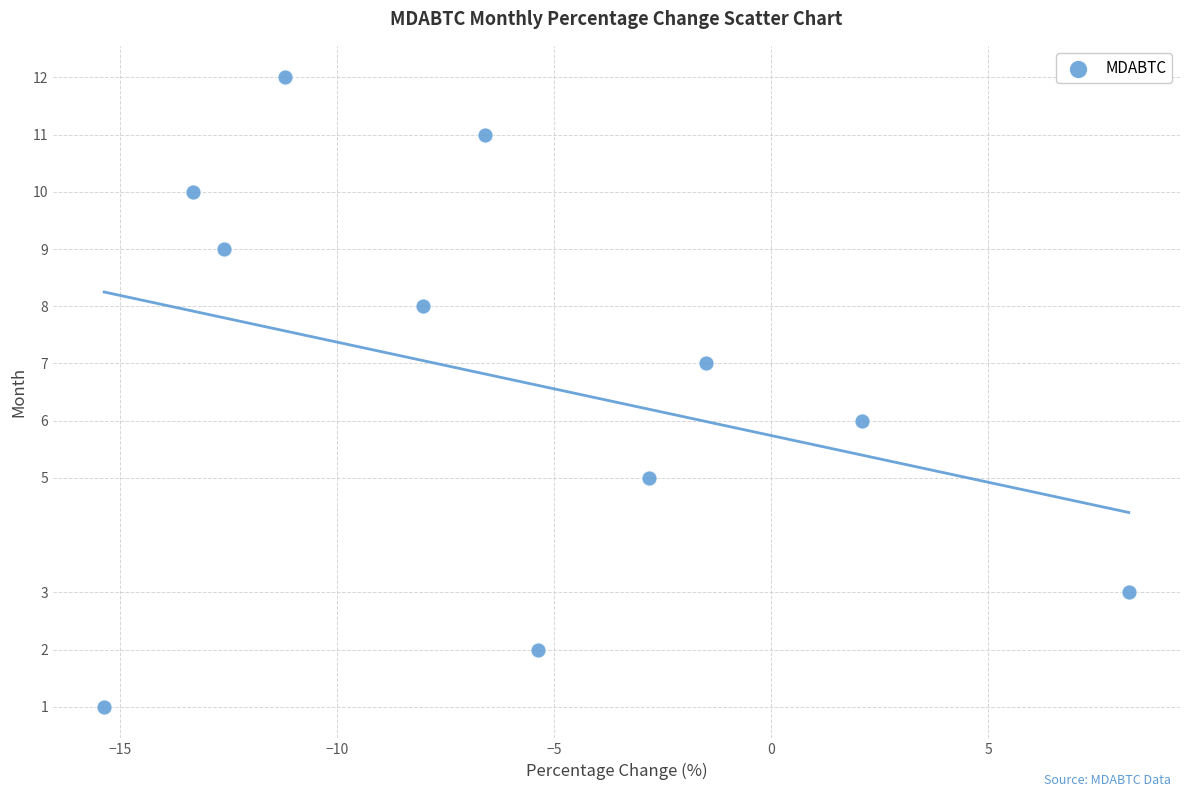

What is the range of Y values (max minus min)?

11